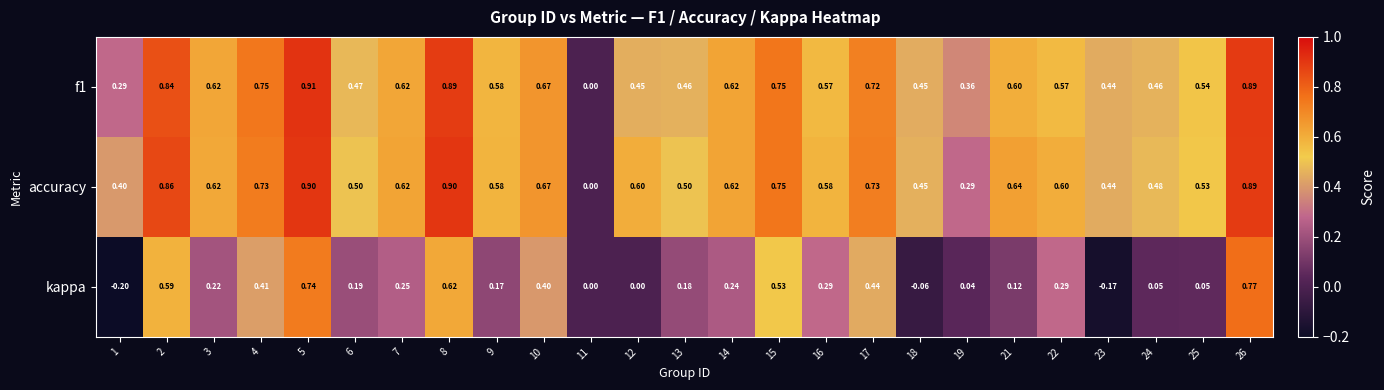

What is the minimum value shown in the chart?

-0.2